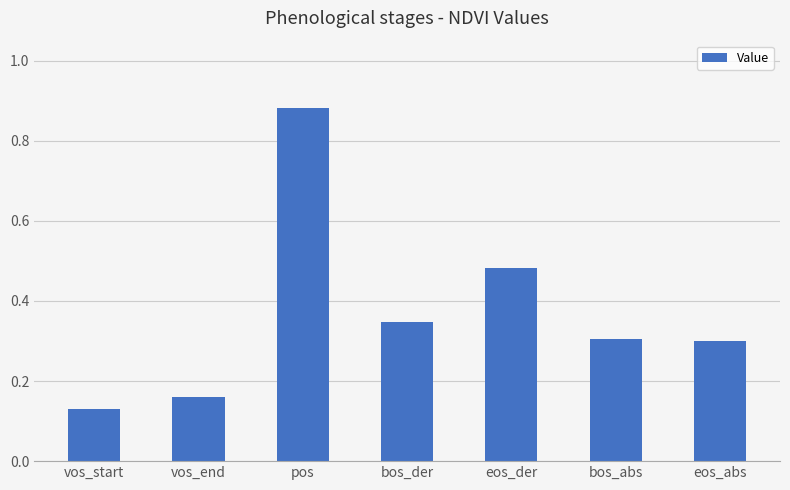

How many values are between 0 and 1?

7